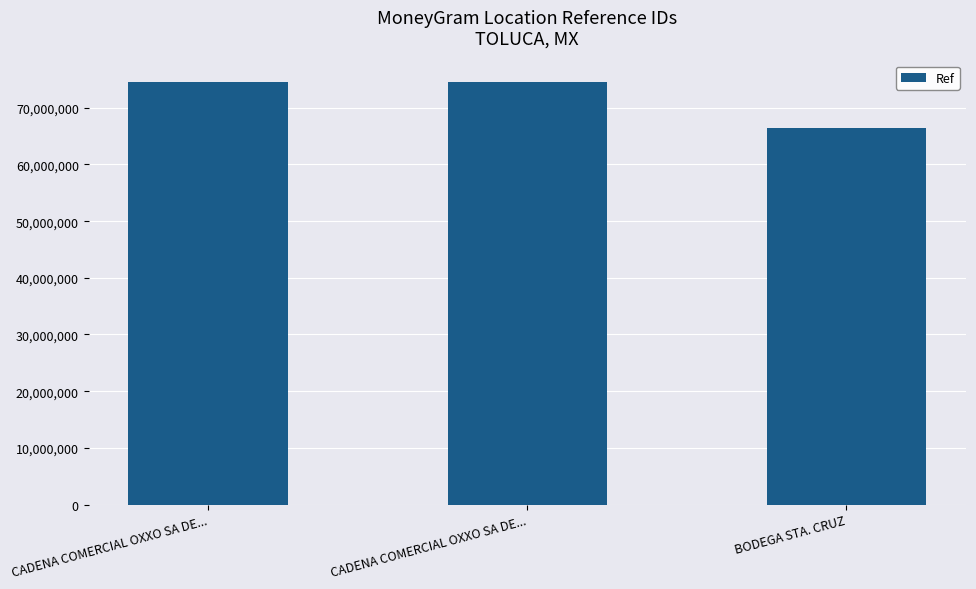

True or false: the data shows 107133657 at CADENA COMERCIAL OXXO SA DE....

False